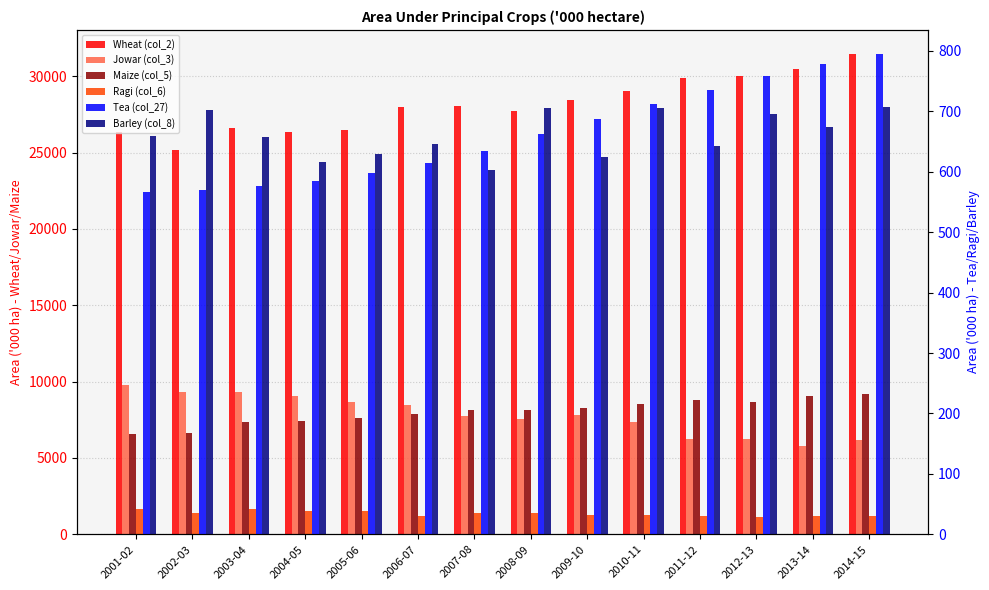

What is the spread (max minus min) of values at 2013-14?

29799